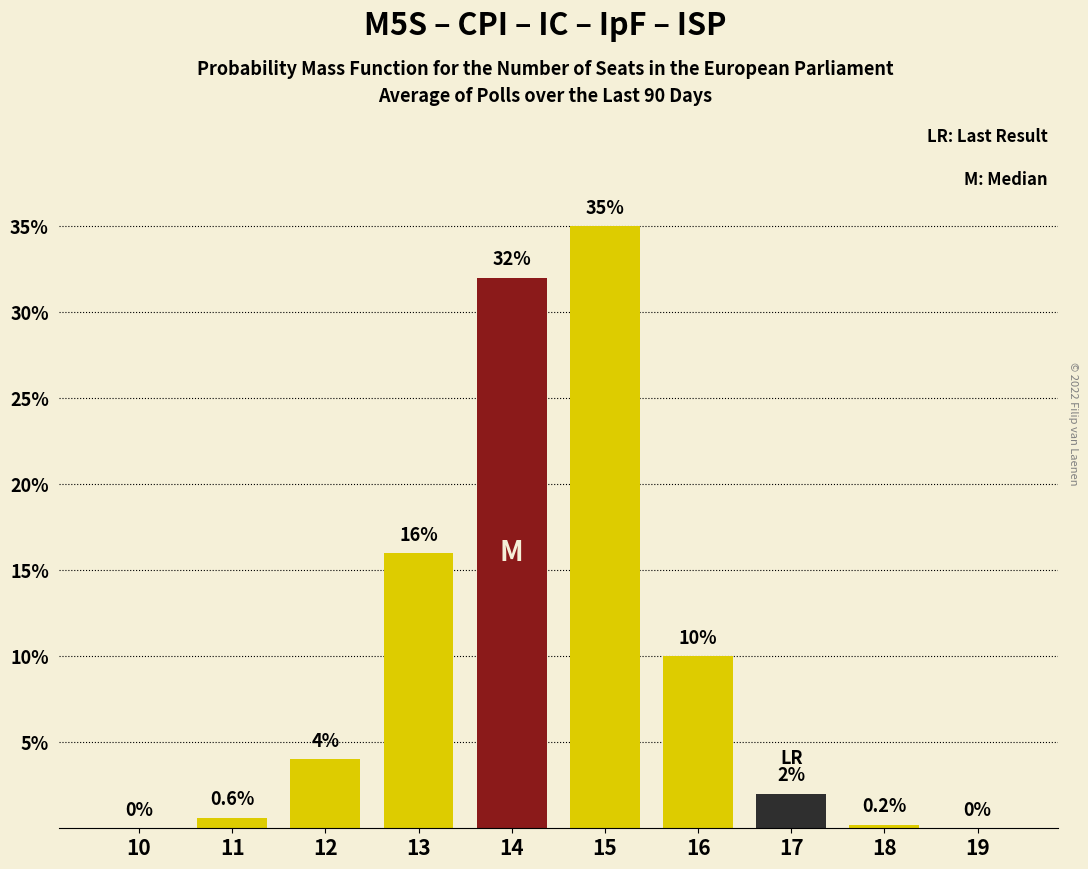

Reading left to right, transcribe all the data shown in this chart.

10=0.0	11=0.6	12=4.0	13=16.0	14=32.0	15=35.0	16=10.0	17=2.0	18=0.2	19=0.0